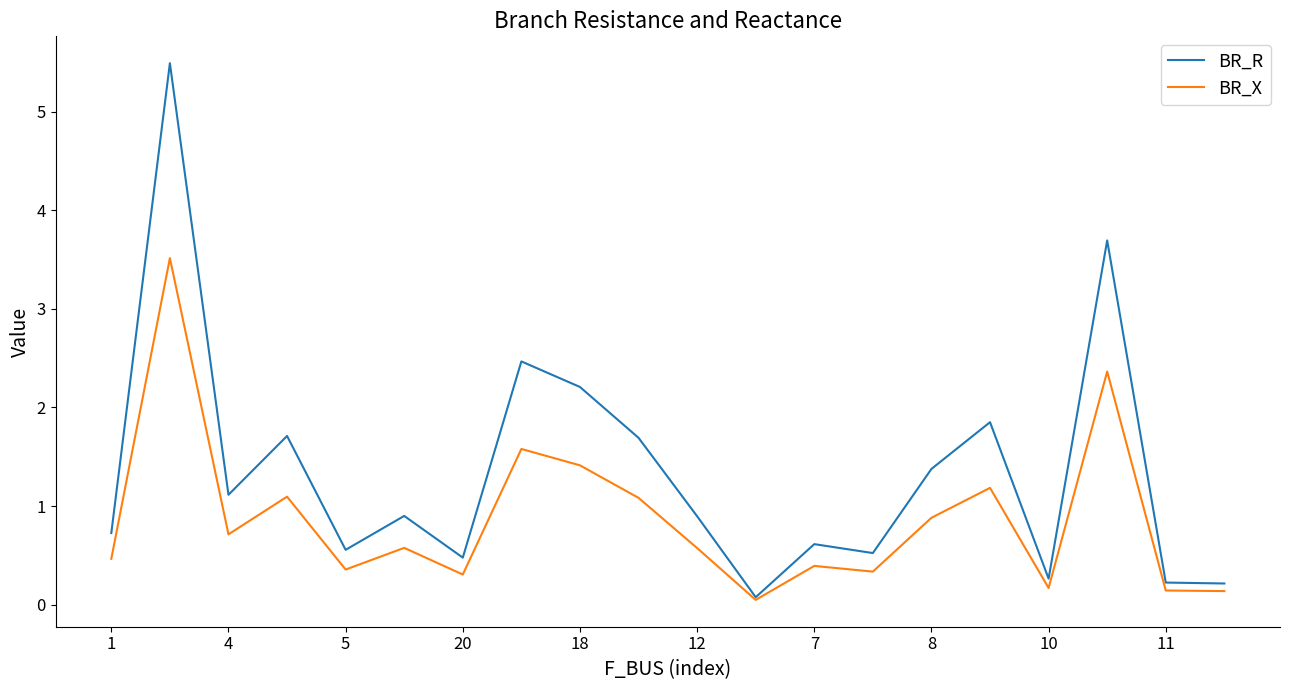

What is the highest value of the BR_X series?

3.5